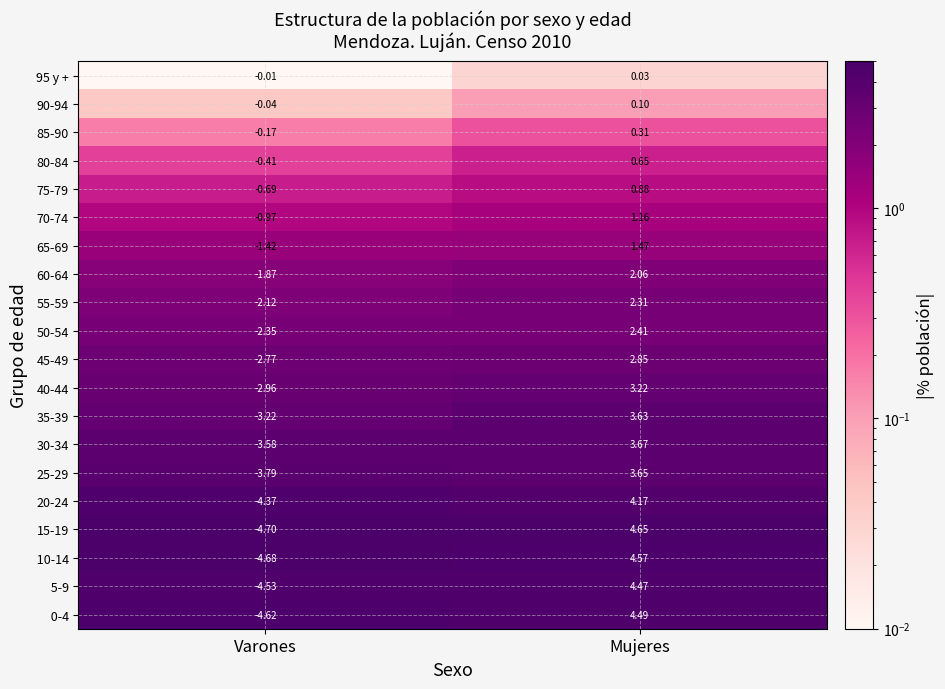

At which label does 55-59 first exceed 2?

Mujeres